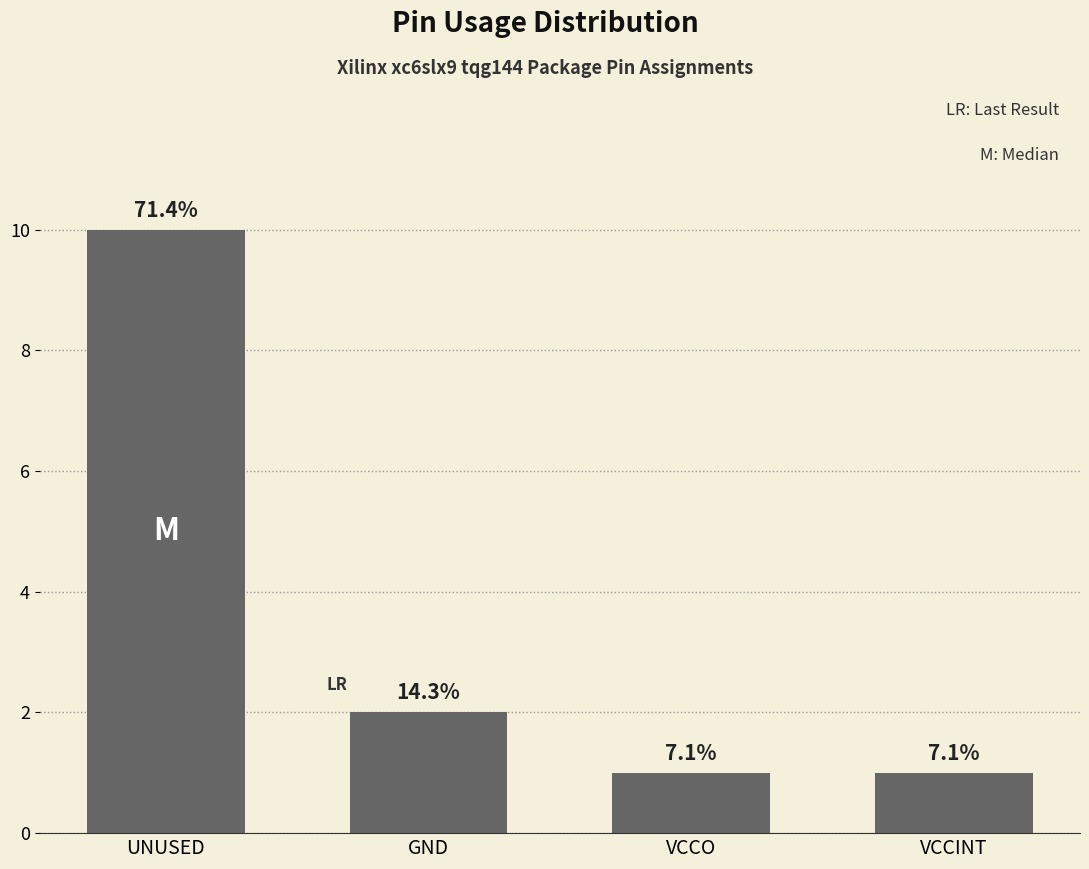

At which category does the chart reach its minimum across all series?

VCCO